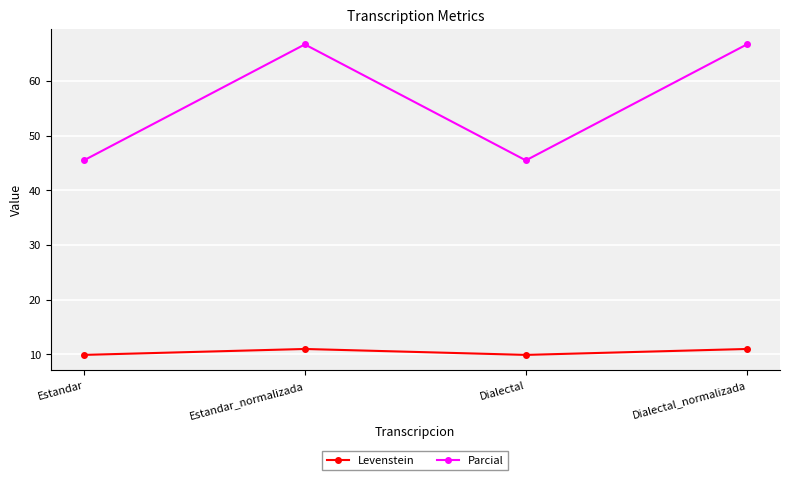

At Dialectal, list the series in order from smallest to largest.

Levenstein, Parcial